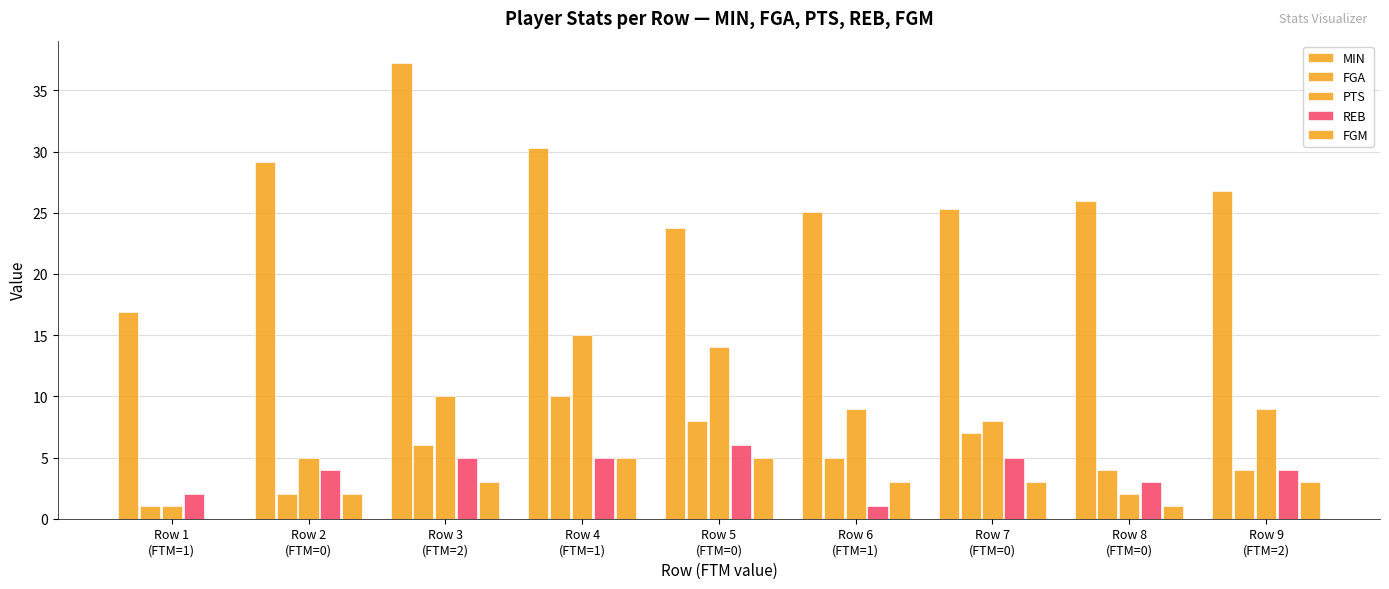

How many data points does each series have?

9